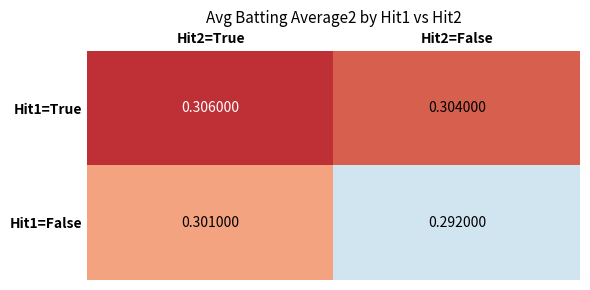

At Hit2=True, list the series in order from largest to smallest.

Hit1=True, Hit1=False